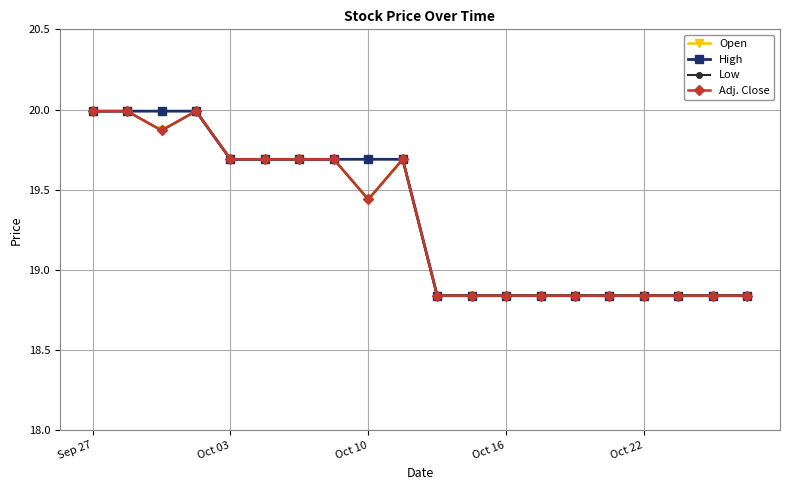

Is this an area chart (filled region under the line)?

No